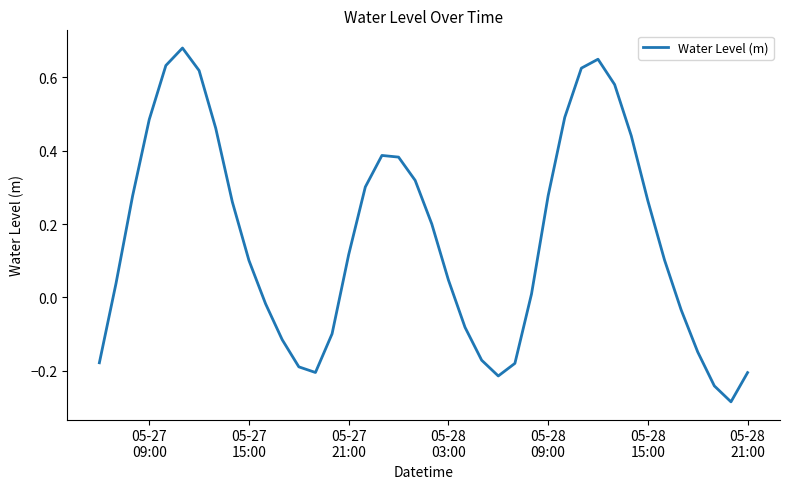

Is this an area chart (filled region under the line)?

No